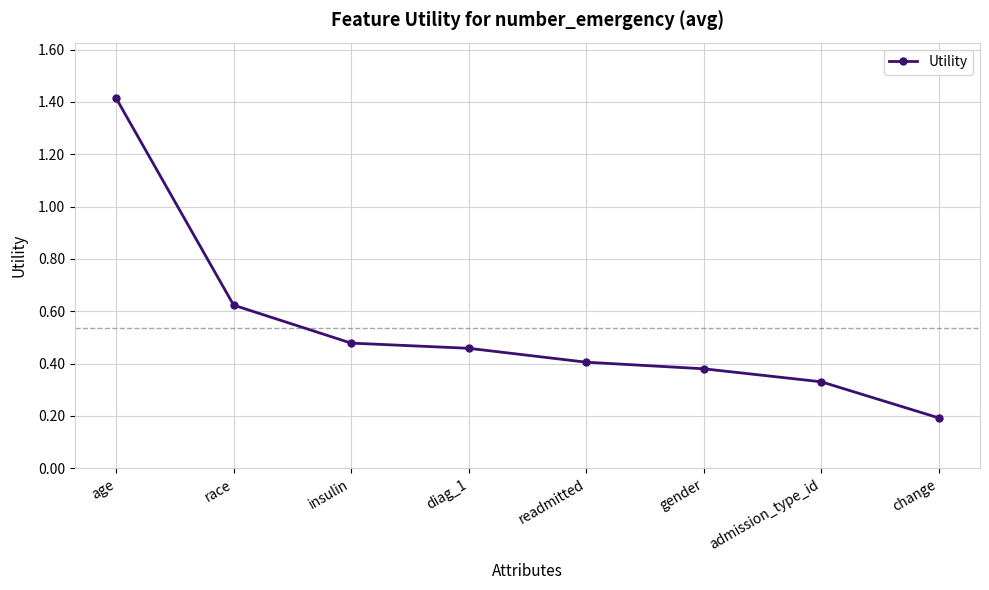

Count the number of data series in this chart.

1